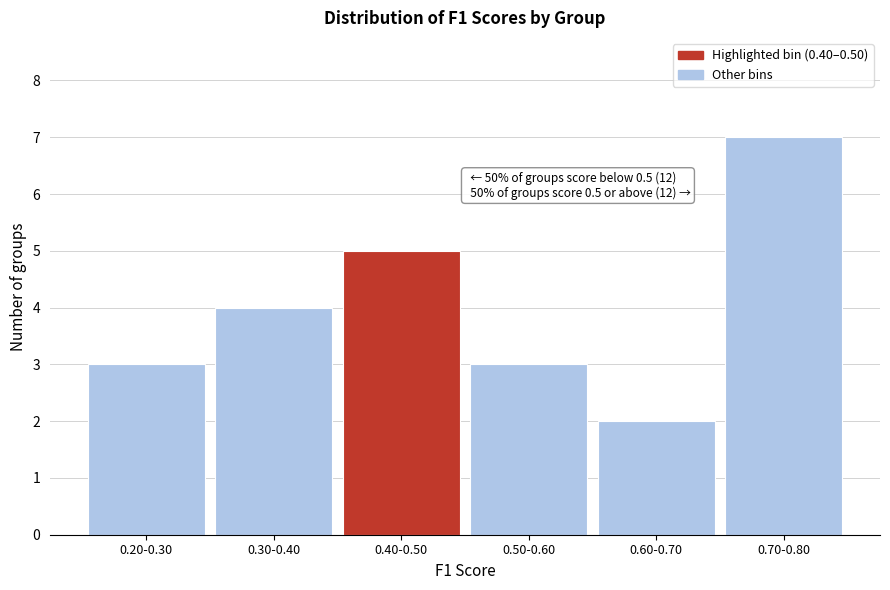

Reading right to left, what are all the values shown in this chart?

7	2	3	5	4	3